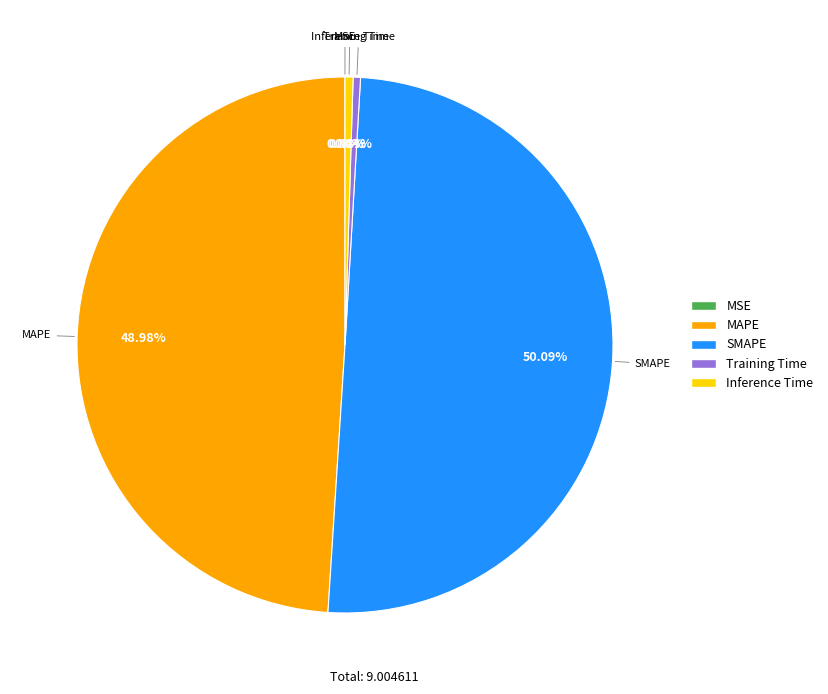

To the nearest percent, what is the average slice percentage?

20%